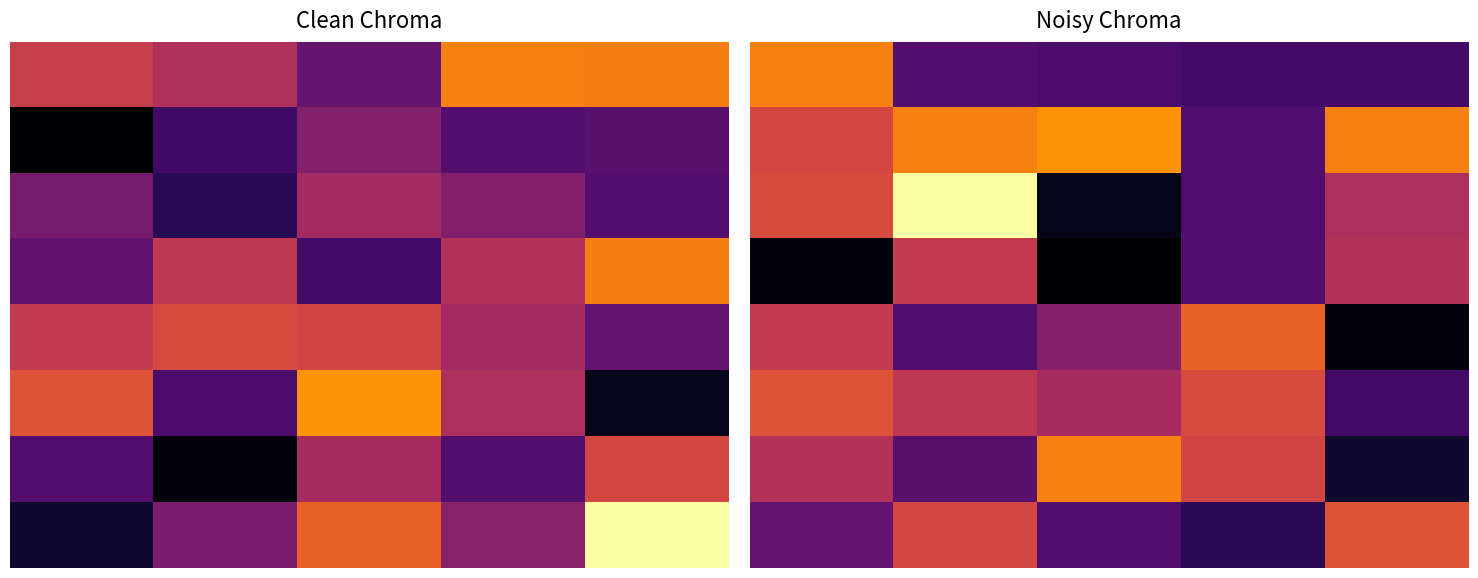

Which has a higher value, 4 or 3?

4